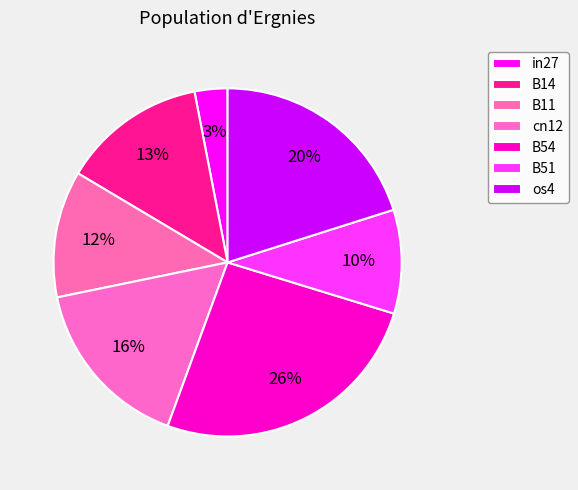

How many segments does this pie chart have?

7